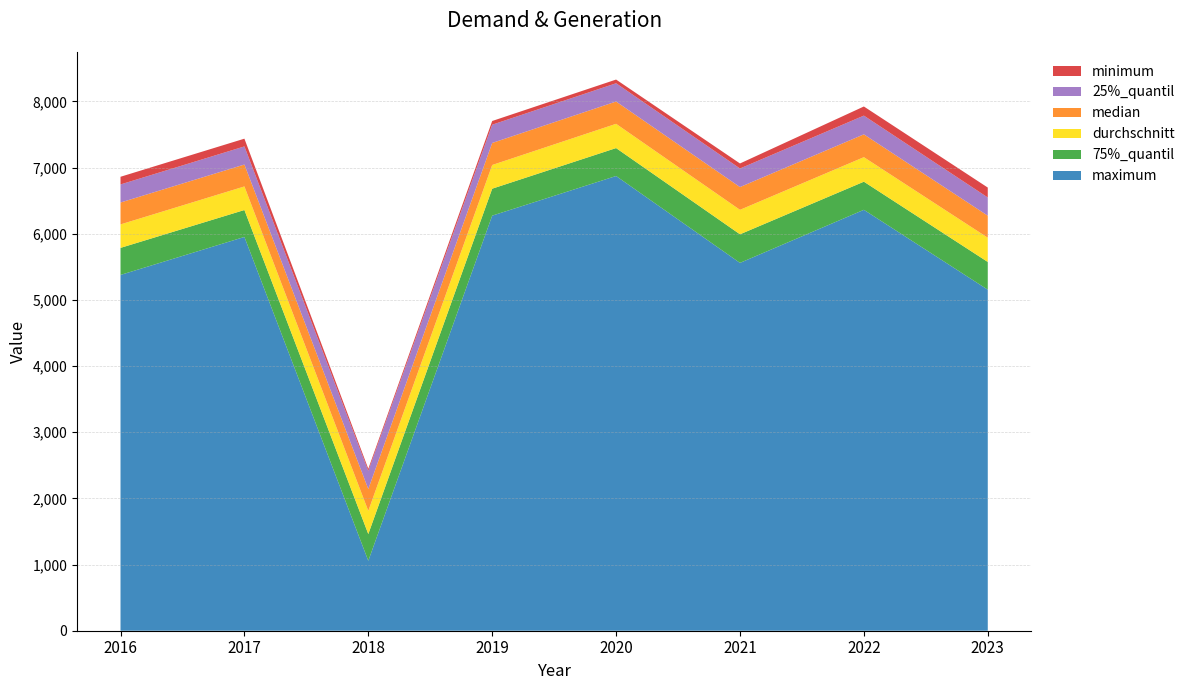

Reading right to left, what are all the values shown in this chart?

maximum: 2023=5154.0	2022=6361.0	2021=5559.0	2020=6872.0	2019=6273.0	2018=1057.0	2017=5951.0	2016=5377.0
75%_quantil: 2023=419.0	2022=425.0	2021=432.0	2020=422.0	2019=407.2	2018=404.0	2017=407.0	2016=408.8
durchschnitt: 2023=366.4	2022=370.5	2021=369.7	2020=366.5	2019=358.0	2018=350.4	2017=356.2	2016=354.7
median: 2023=333.0	2022=345.0	2021=344.0	2020=337.0	2019=333.0	2018=330.0	2017=331.0	2016=331.0
25%_quantil: 2023=275.0	2022=283.0	2021=280.8	2020=276.0	2019=276.0	2018=275.0	2017=274.0	2016=273.0
minimum: 2023=150.0	2022=138.0	2021=76.0	2020=56.0	2019=56.0	2018=31.0	2017=117.0	2016=116.0